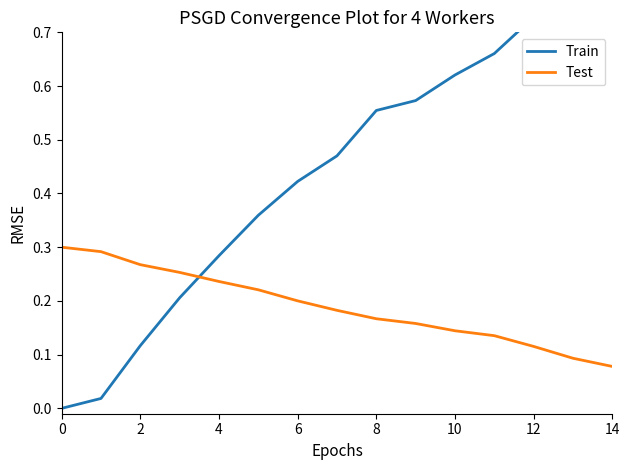

Rank the series by their average value, from lowest to highest.

Test, Train